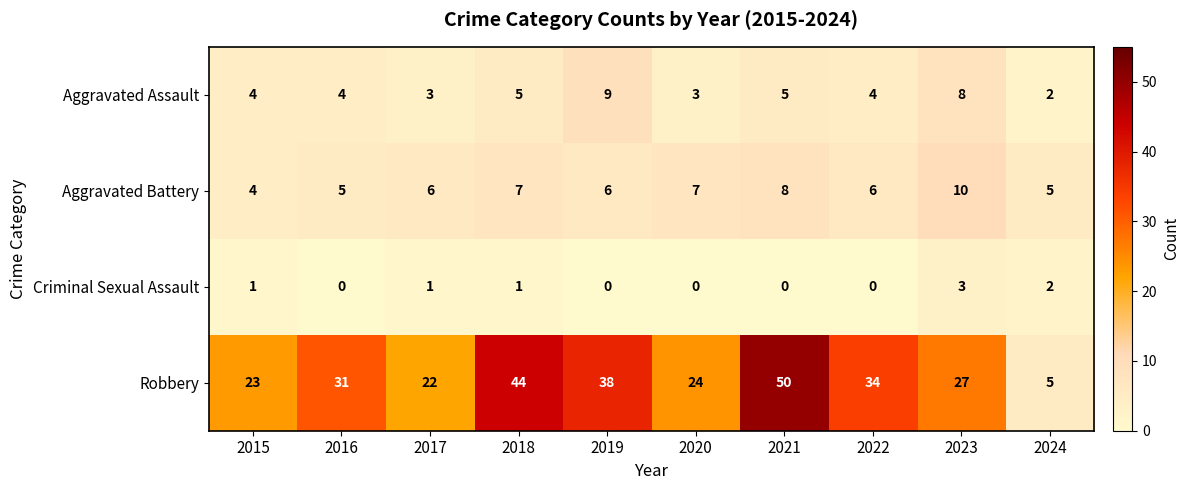

Between 2019 and 2024, which series saw the biggest shift?

Robbery